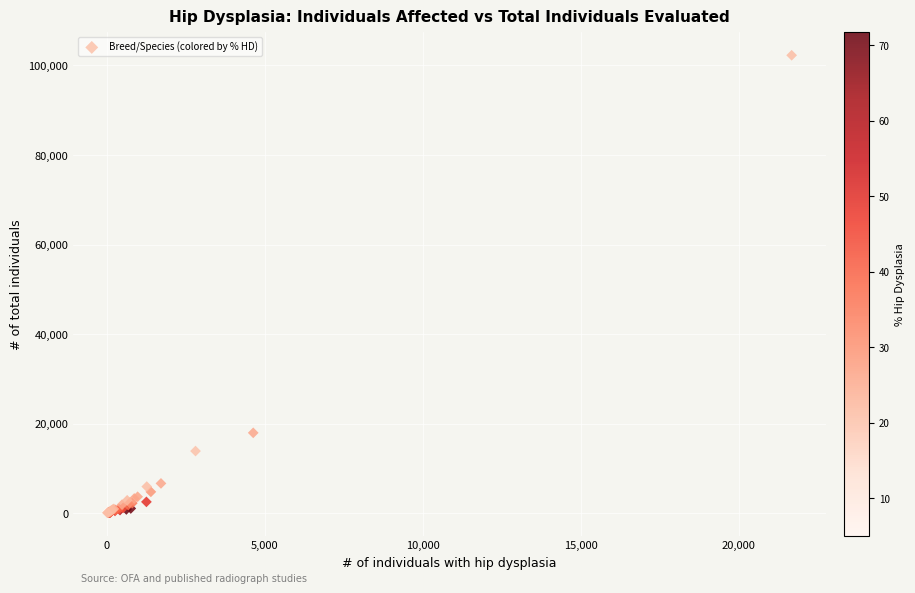

What Y value in the scatter plot is closest to 51186?

17964